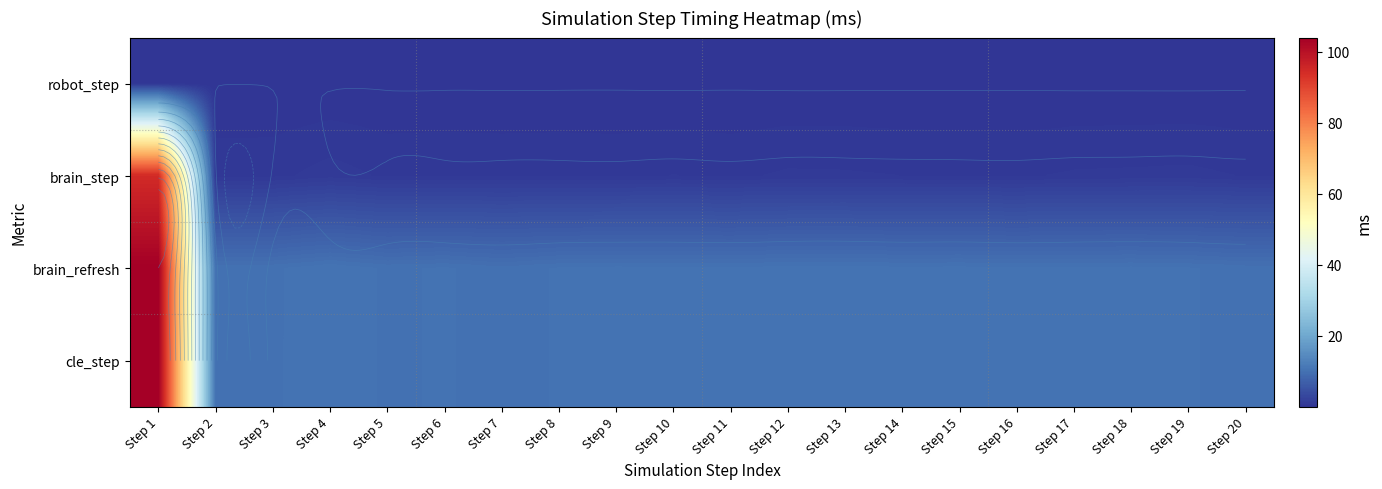

Is it true that cle_step equals 15.0 at Step 8?

False